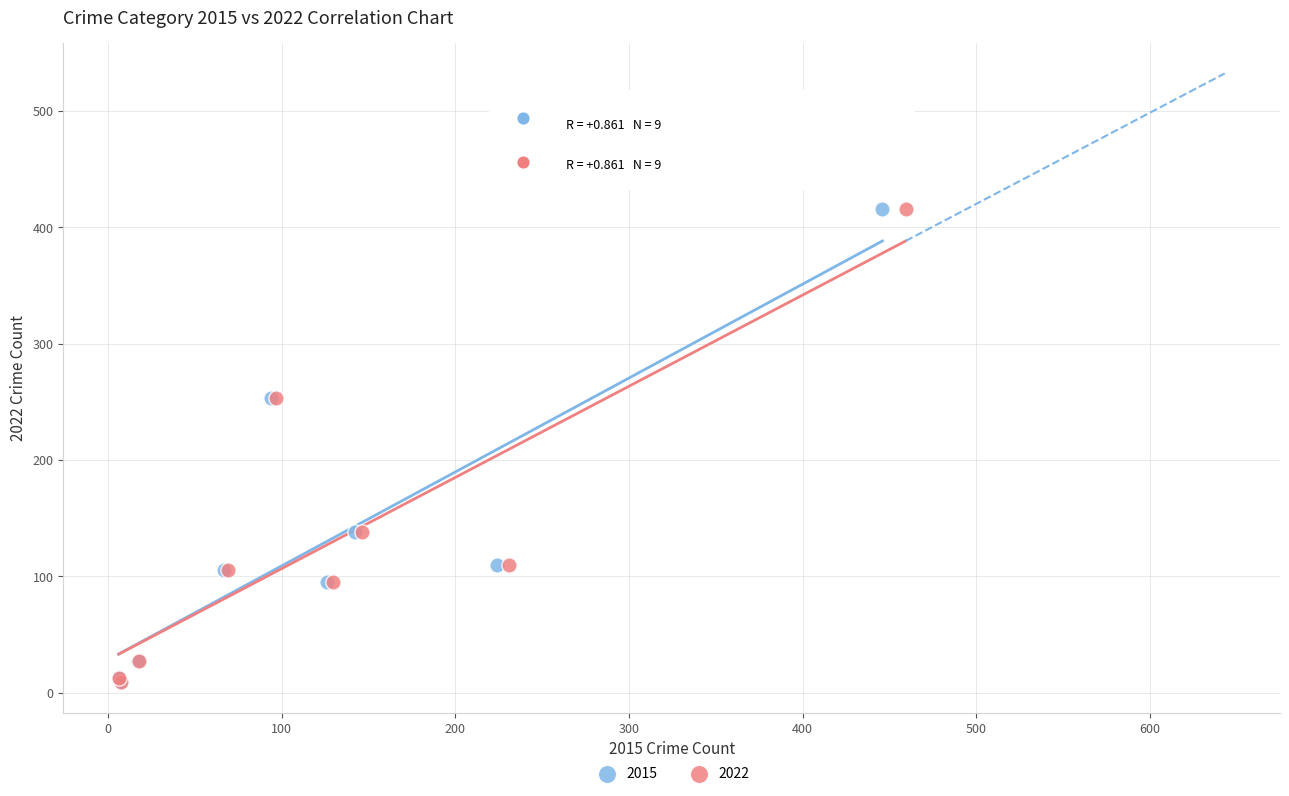

What are all the series names shown in the legend?

2015, 2022